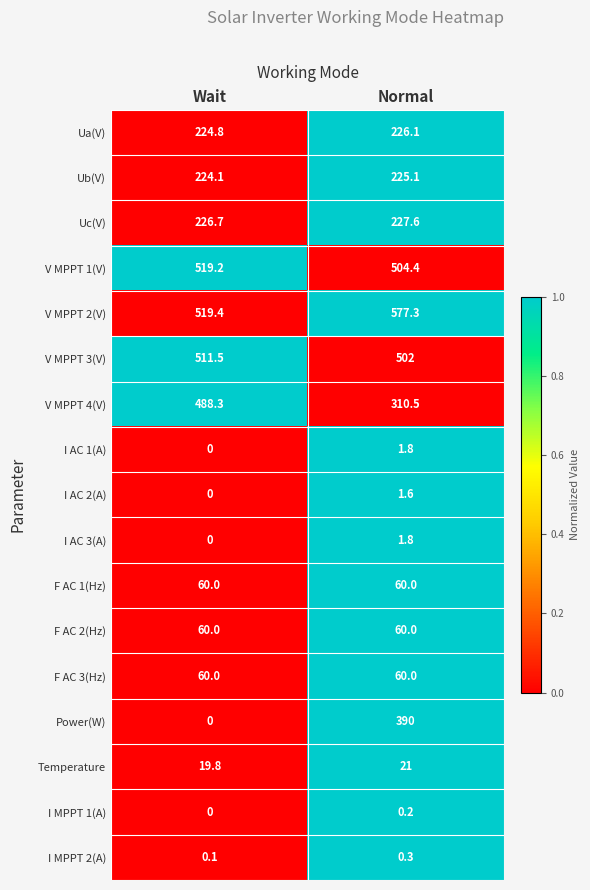

How many data points does each series have?

2